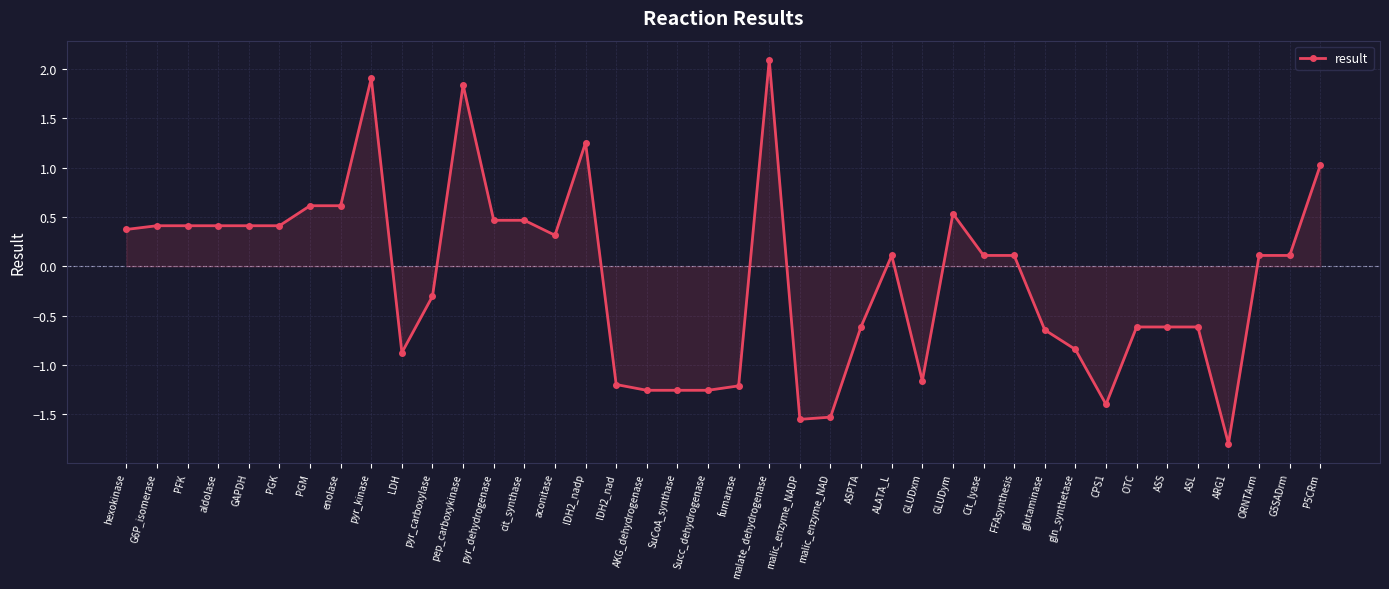

What is the difference between the values at aldolase and ARG1?

2.2